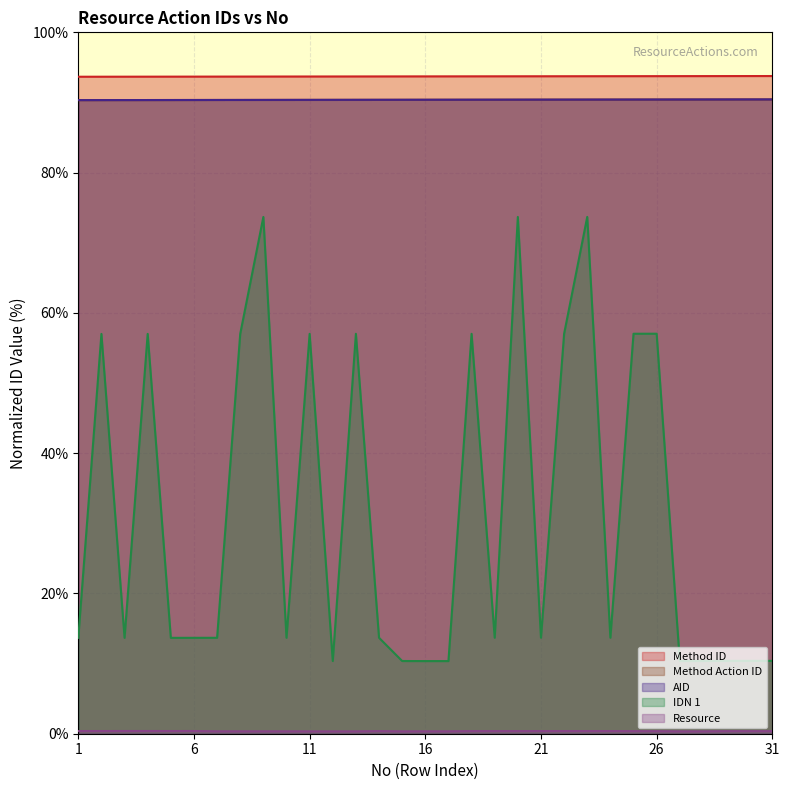

What is the average value of the Method ID series?

93.7